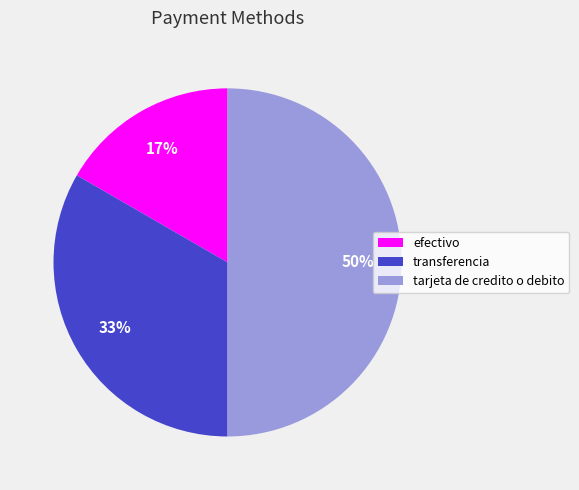

Does efectivo account for over 50% of the chart?

No